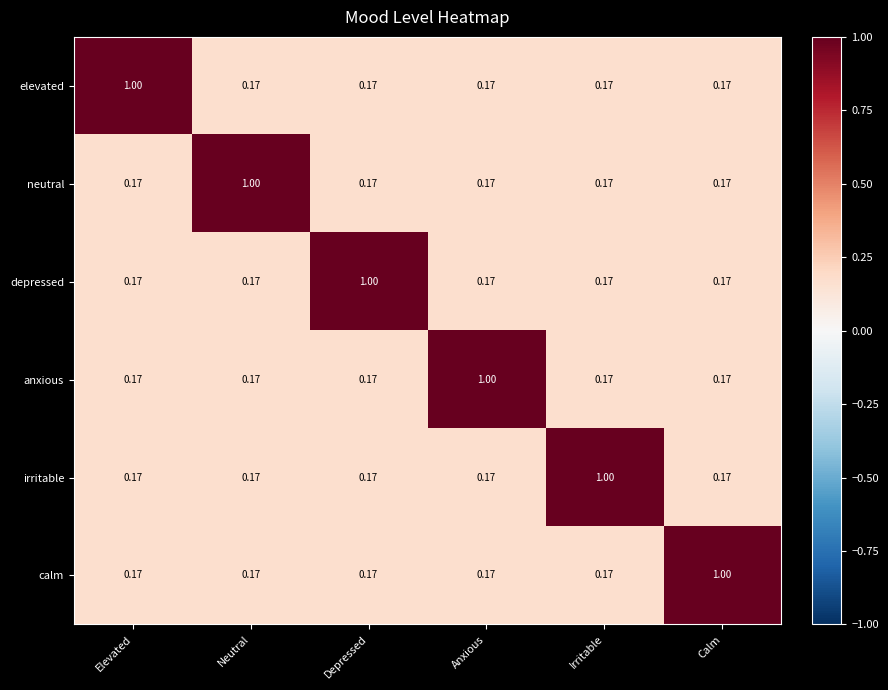

Which category has the highest value across all series?

Elevated